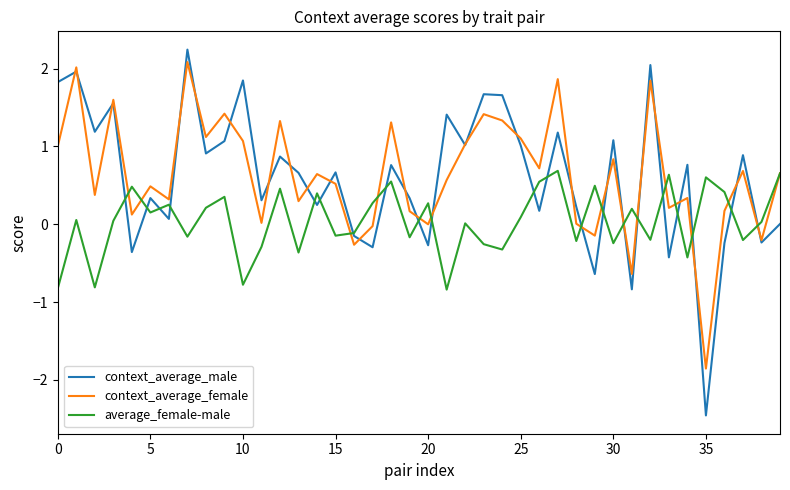

Does the chart display data point markers on the line(s)?

No